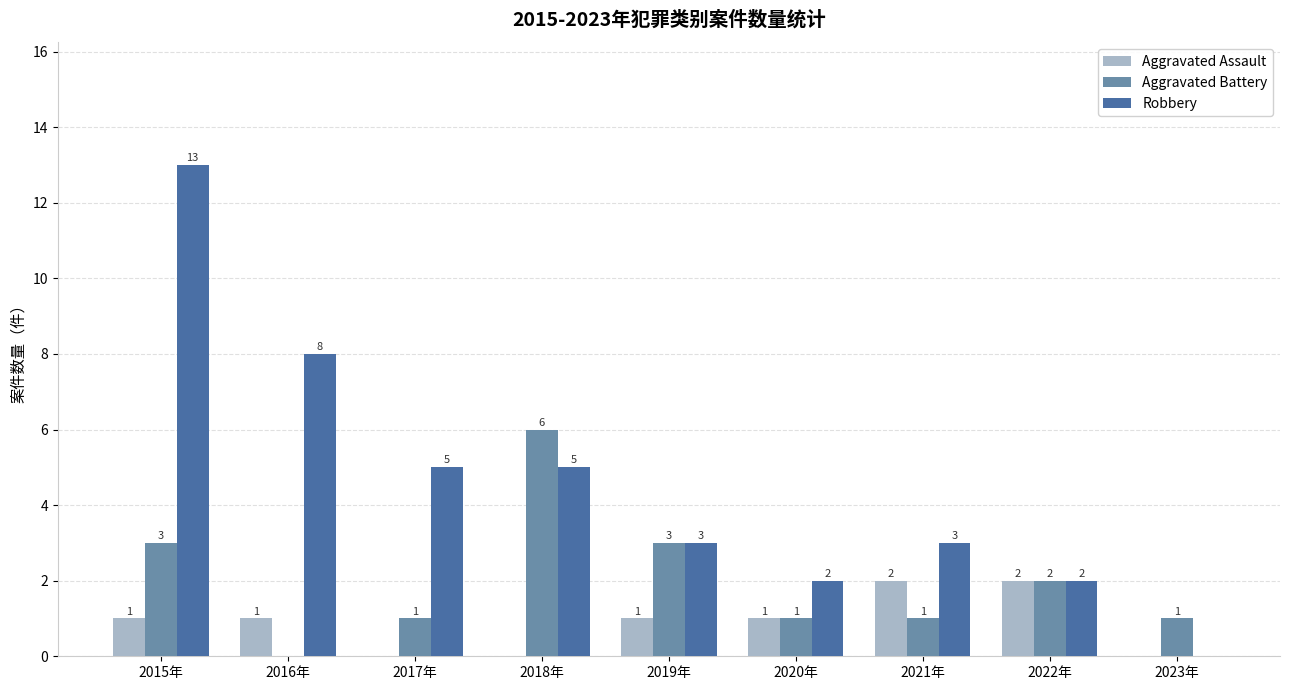

How many Aggravated Assault values are between 0 and 1?

7